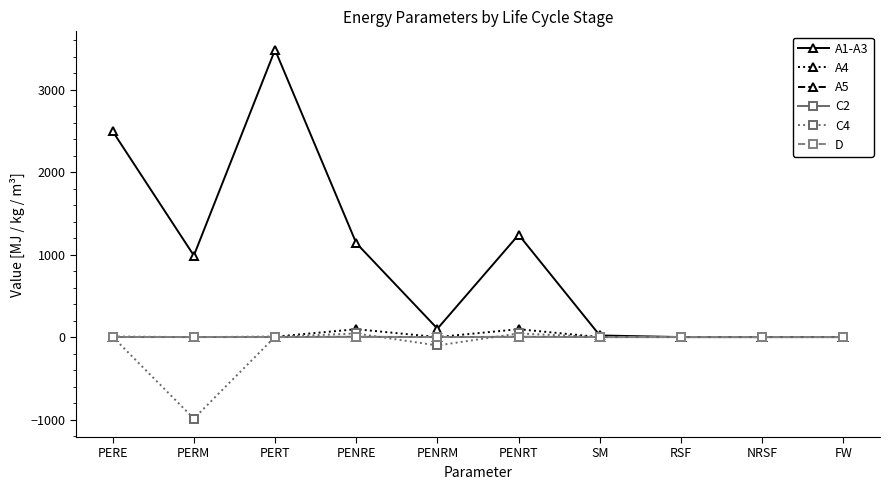

True or false: A1-A3 has more than 1 points higher than both neighbors.

True